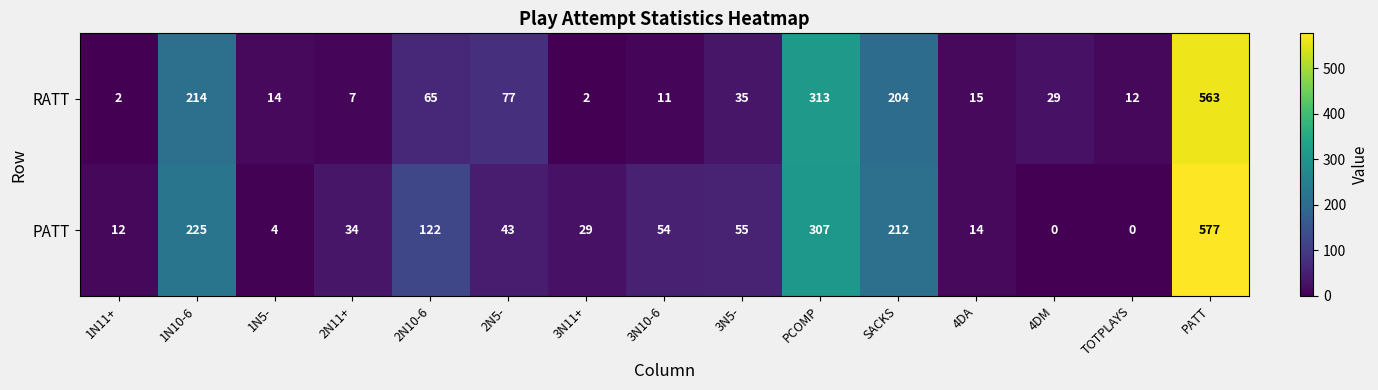

Reading left to right, what are all the values shown in this chart?

RATT: 1N11+=2	1N10-6=214	1N5-=14	2N11+=7	2N10-6=65	2N5-=77	3N11+=2	3N10-6=11	3N5-=35	PCOMP=313	SACKS=204	4DA=15	4DM=29	TOTPLAYS=12	PATT=563
PATT: 1N11+=12	1N10-6=225	1N5-=4	2N11+=34	2N10-6=122	2N5-=43	3N11+=29	3N10-6=54	3N5-=55	PCOMP=307	SACKS=212	4DA=14	4DM=0	TOTPLAYS=0	PATT=577